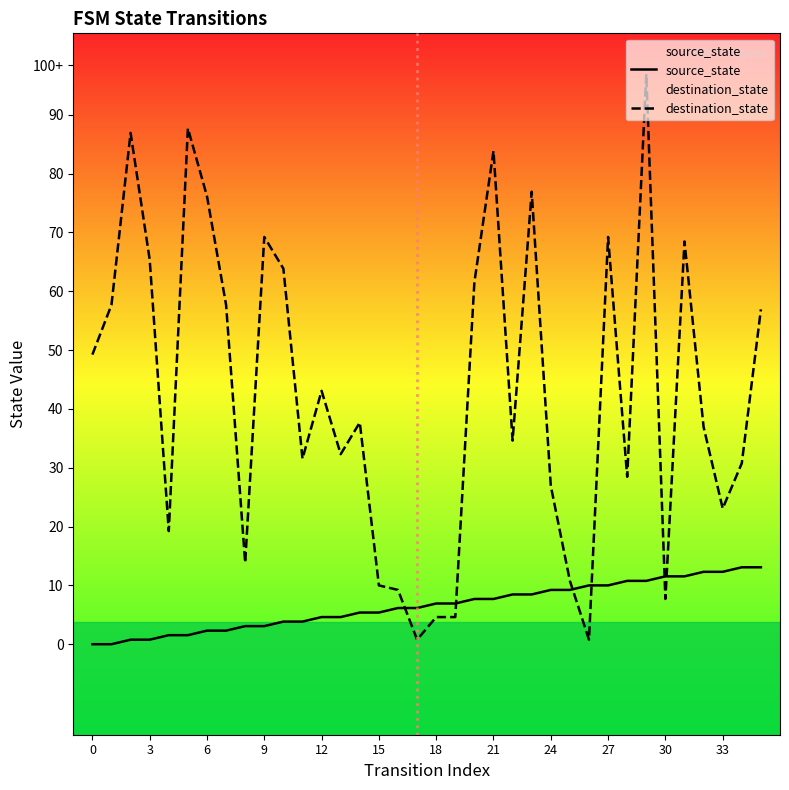

Which series has the largest range (max minus min)?

destination_state